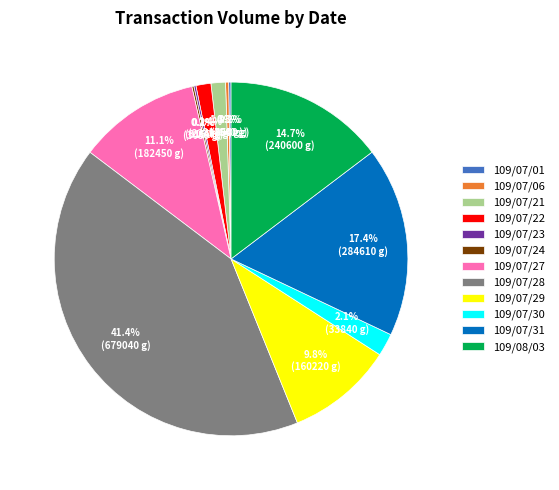

Which has a higher value, 109/08/03 or 109/07/22?

109/08/03